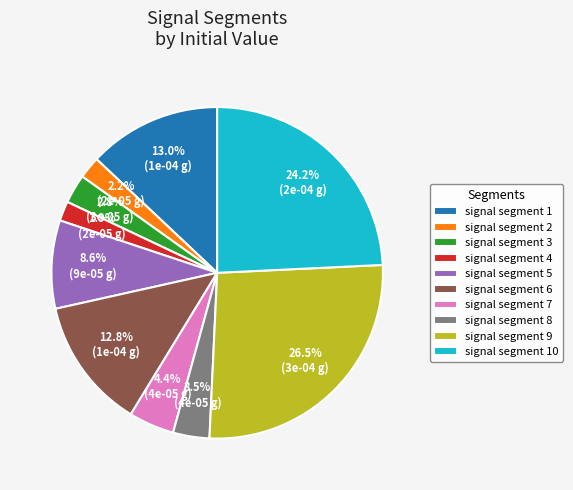

To the nearest percent, what is the difference between the largest and smallest slice percentages?

25%